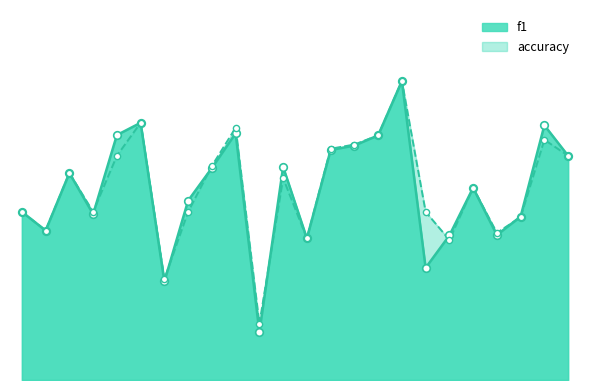

Which series has the largest total across all categories?

accuracy